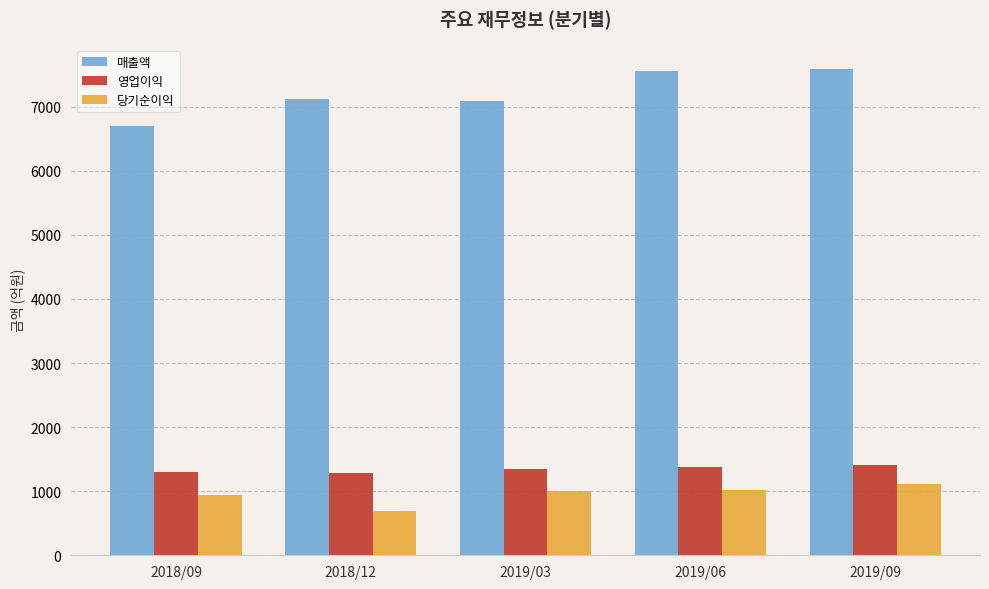

Does the chart contain stacked bars?

No